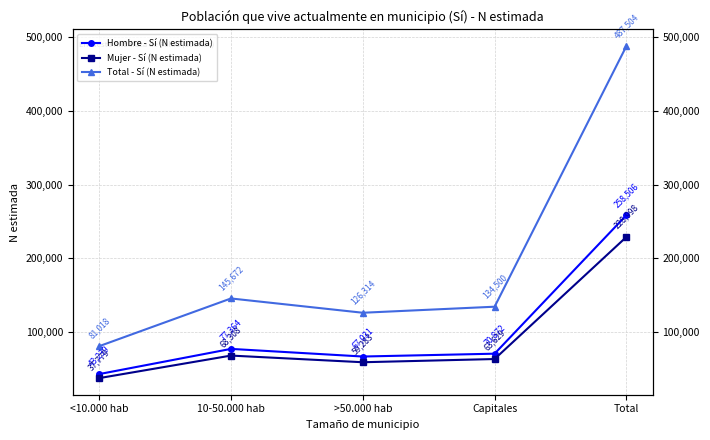

Is it true that Hombre - Sí (N estimada) equals 454557 at Total?

False